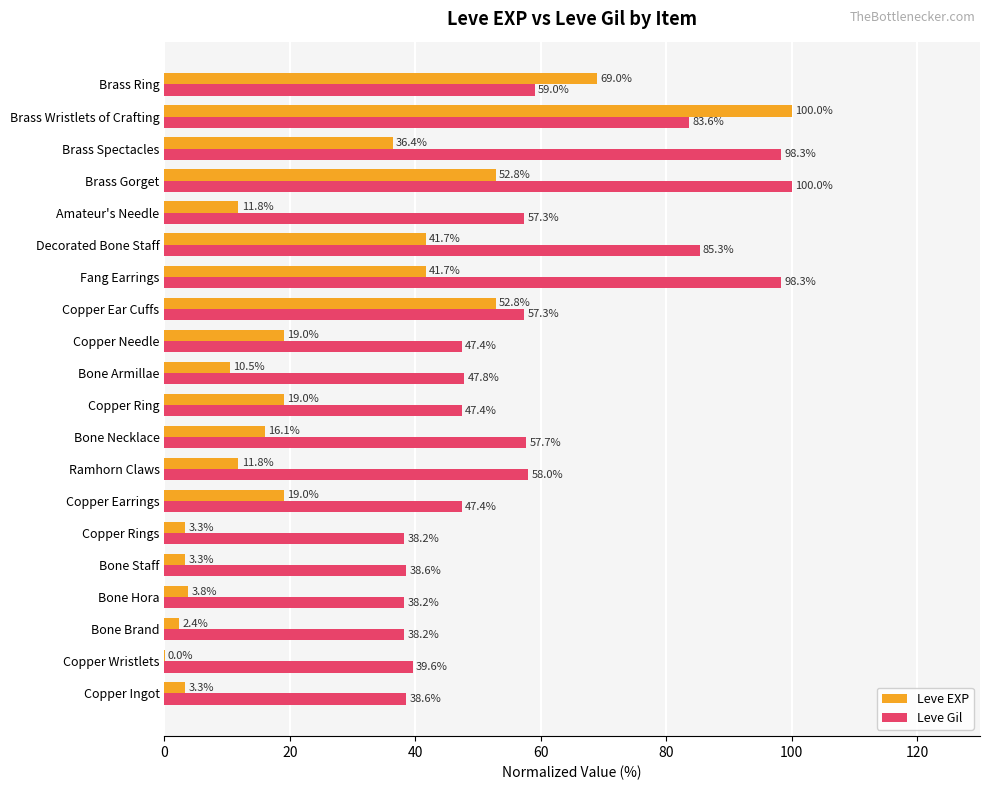

What is the total value across all series at Copper Wristlets?

39.6